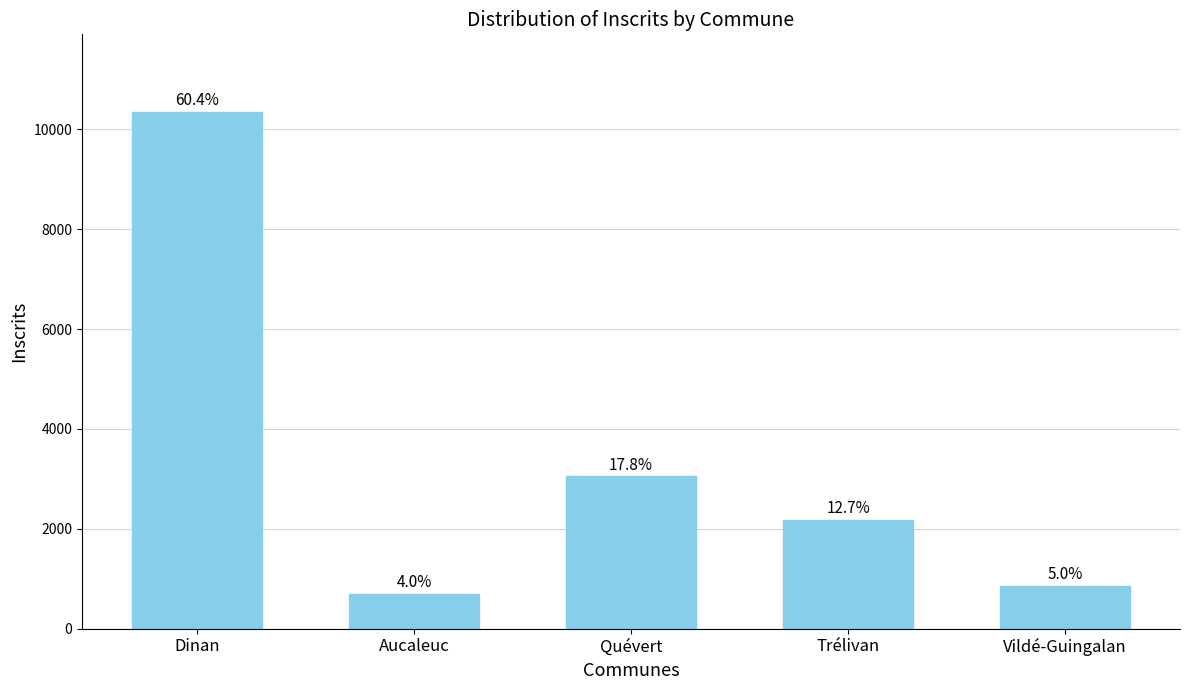

Which has a higher value, Trélivan or Dinan?

Dinan